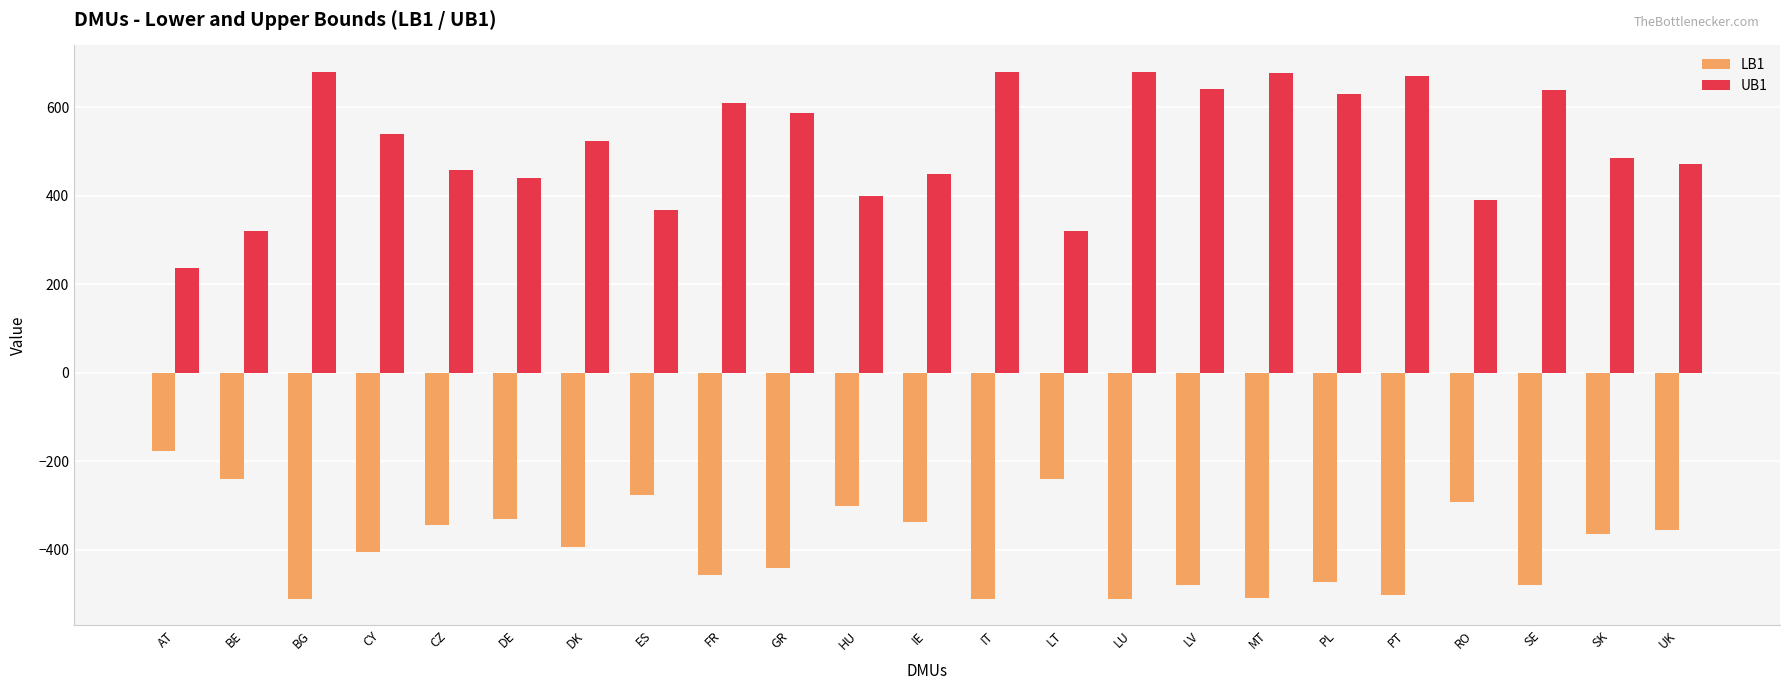

What is the maximum value for LB1?

-177.1